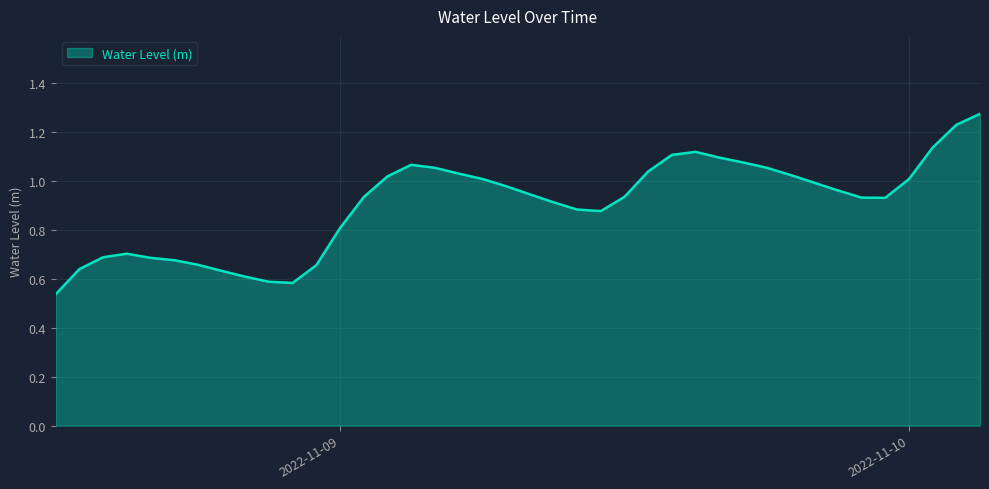

How many points are higher than both their immediate neighbors (excluding endpoints)?

3